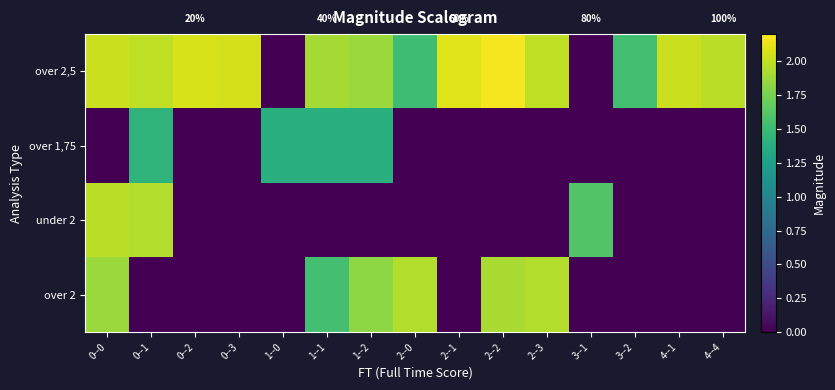

What is the highest value of the over 1,75 series?

1.4